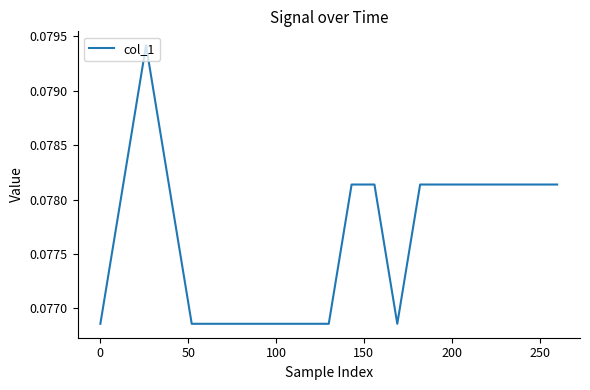

Count the number of data series in this chart.

1